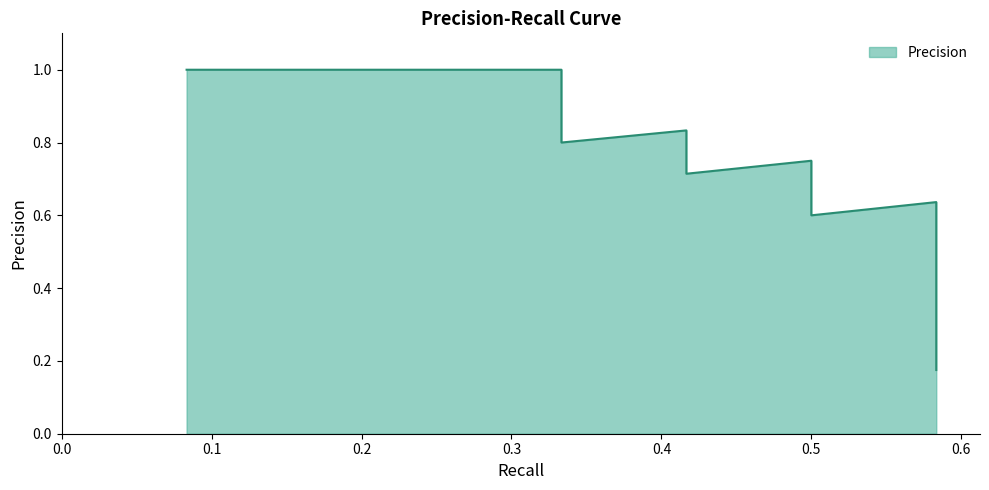

Which category has the lowest value across all series?

0.5833333333333334